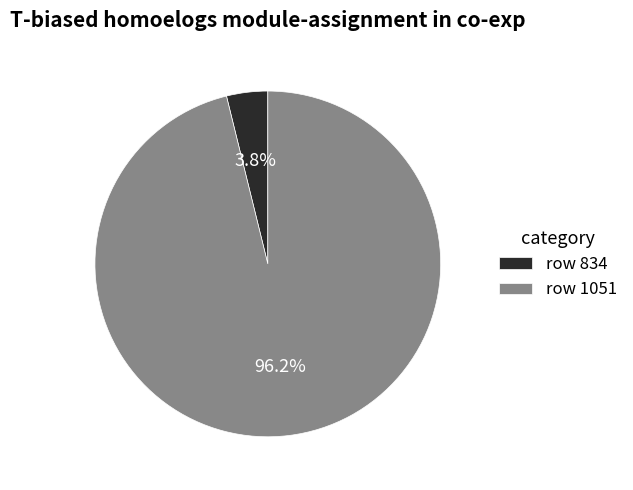

Which category has the smallest portion of the pie?

row 834